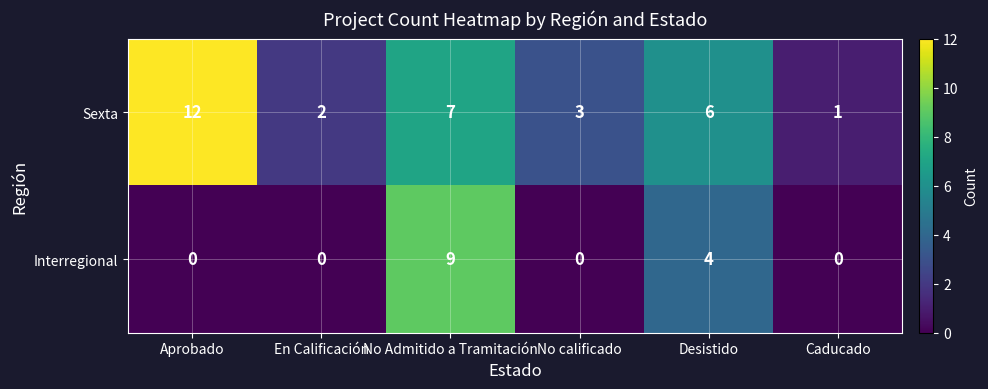

What is the greatest value displayed?

12